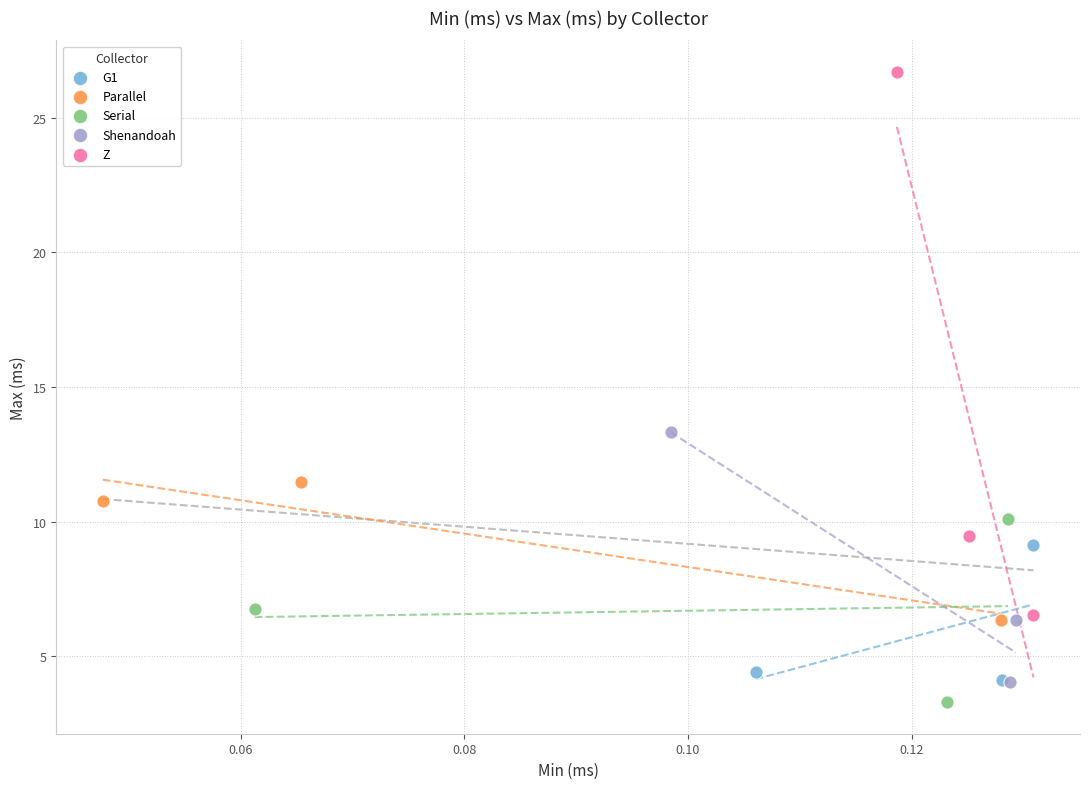

Which series reaches the maximum Y coordinate?

Z